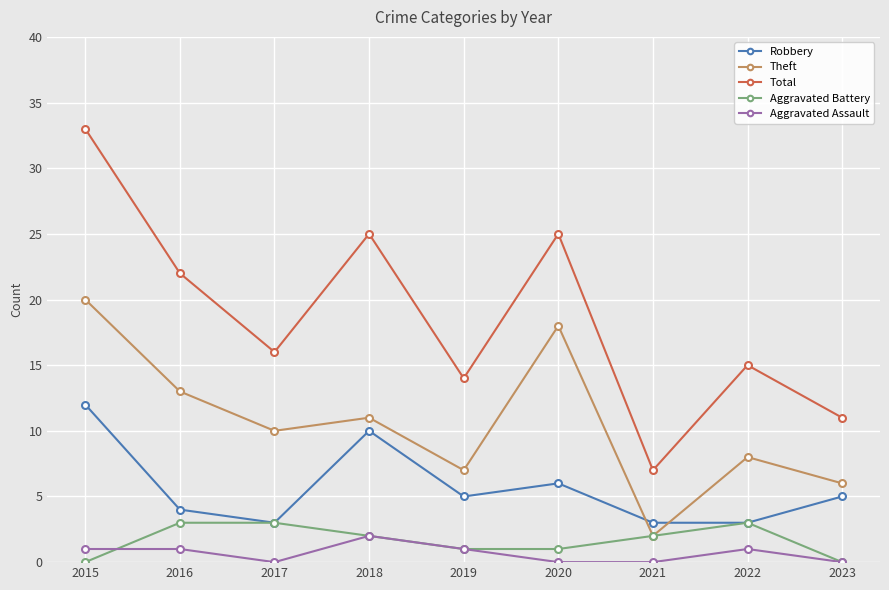

True or false: Robbery has more than 2 interior local peaks.

False